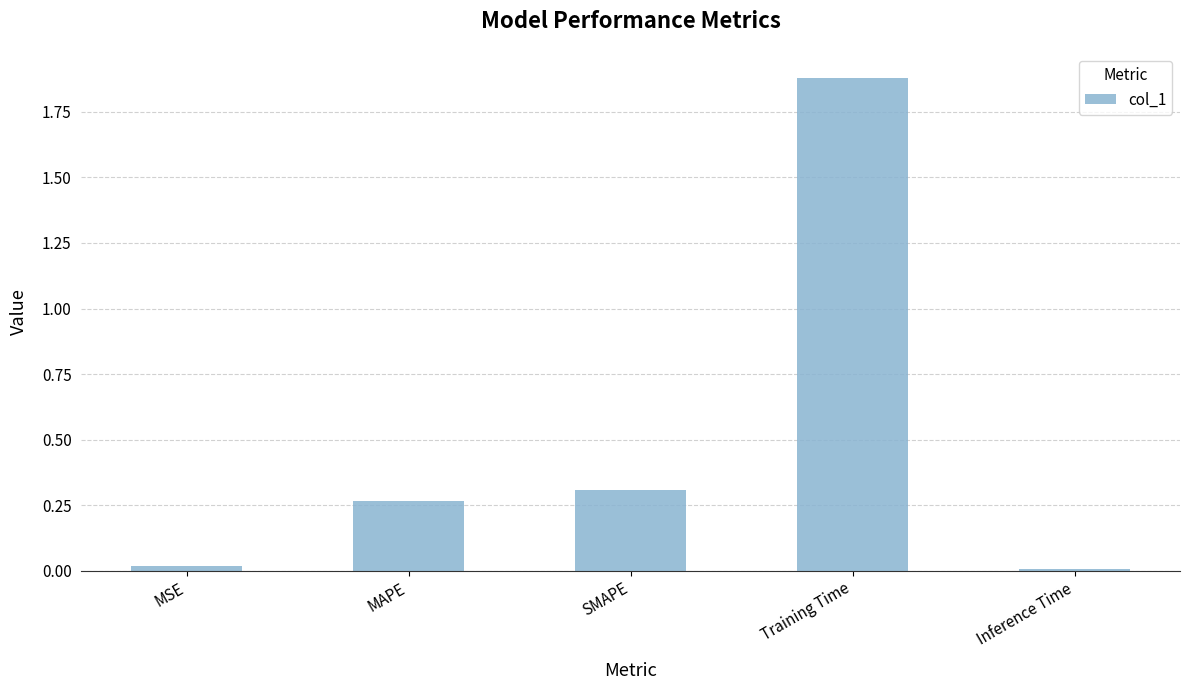

Which has a higher value, MSE or SMAPE?

SMAPE